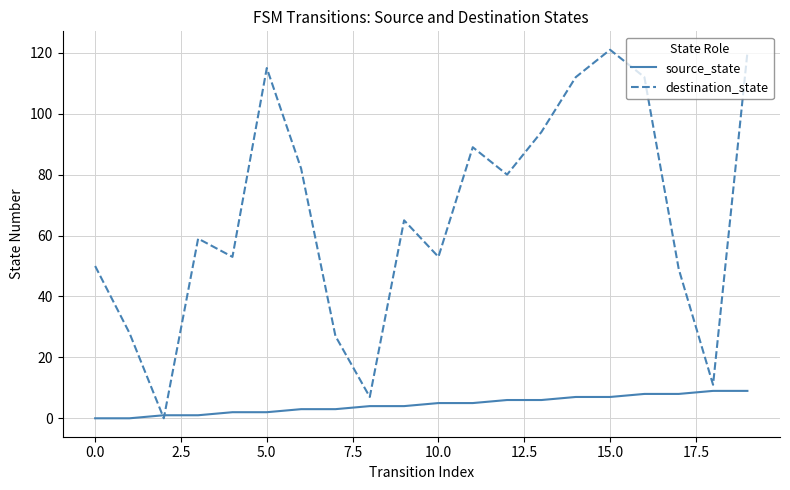

Is this an area chart (filled region under the line)?

No